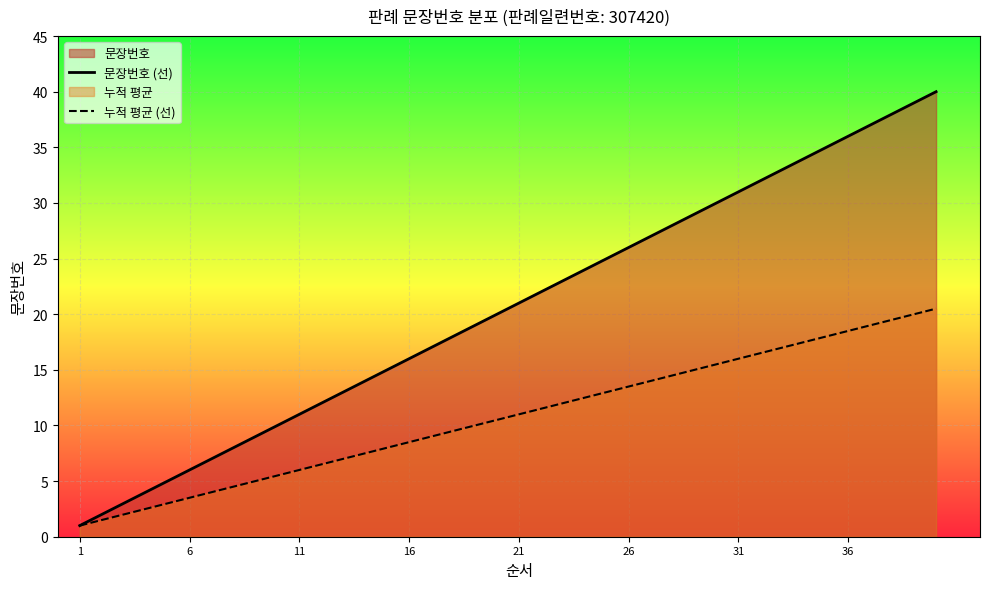

Does the chart display data point markers on the line(s)?

No